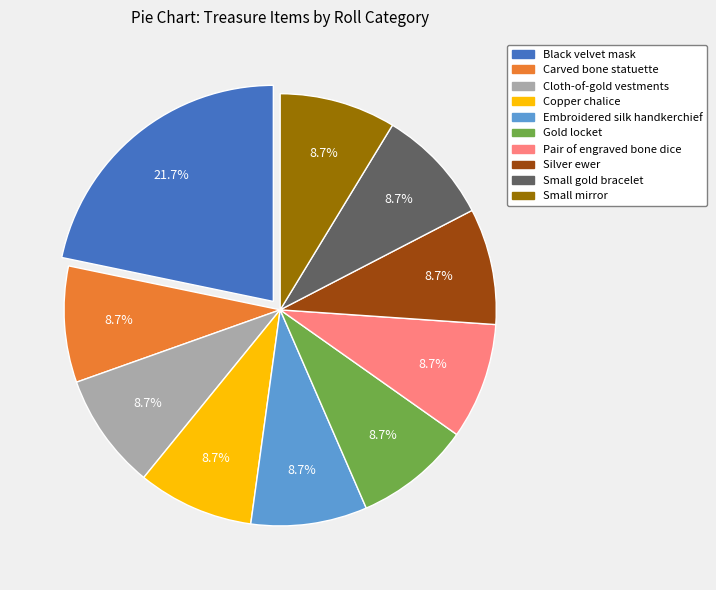

Does any single category account for the majority?

No